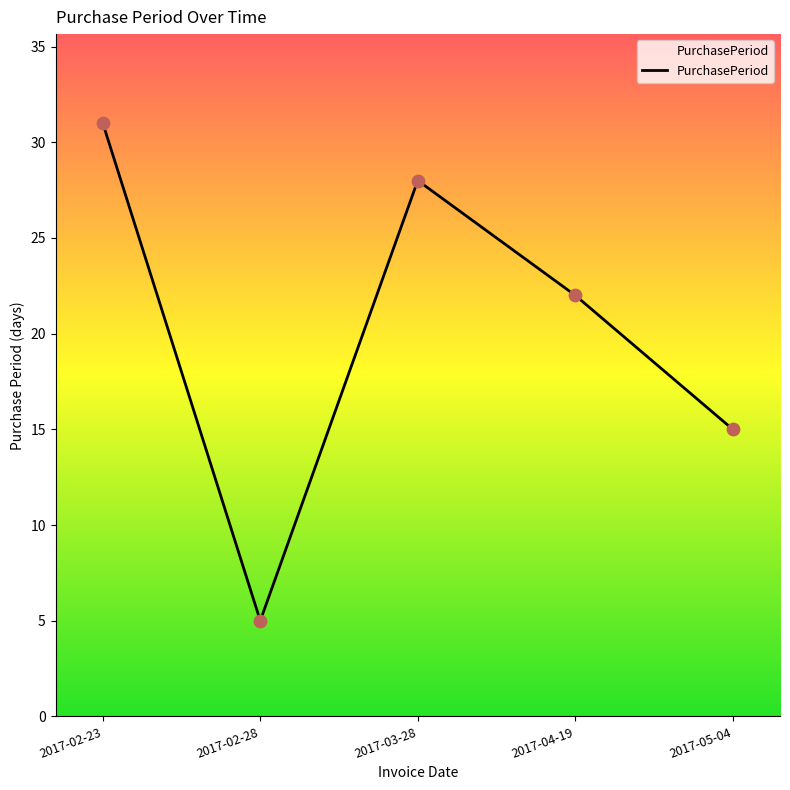

Which has a higher value, 2017-05-04 or 2017-02-28?

2017-05-04